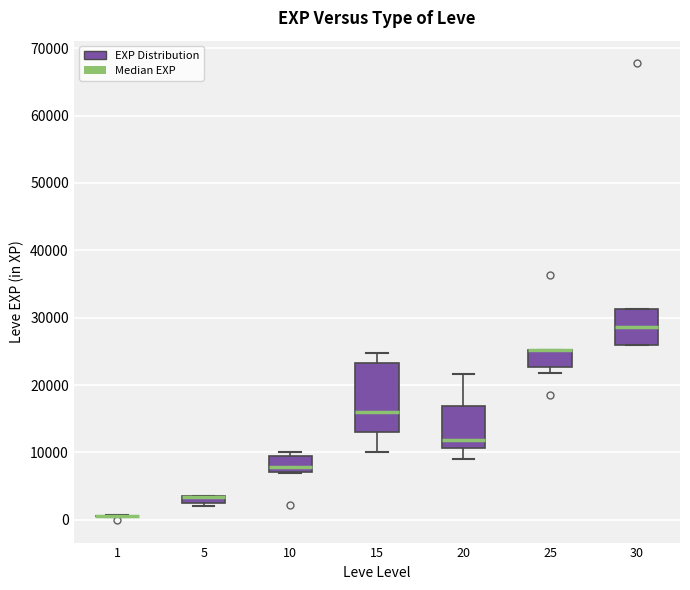

Which box is the tallest, from its lower edge to its upper edge?

15